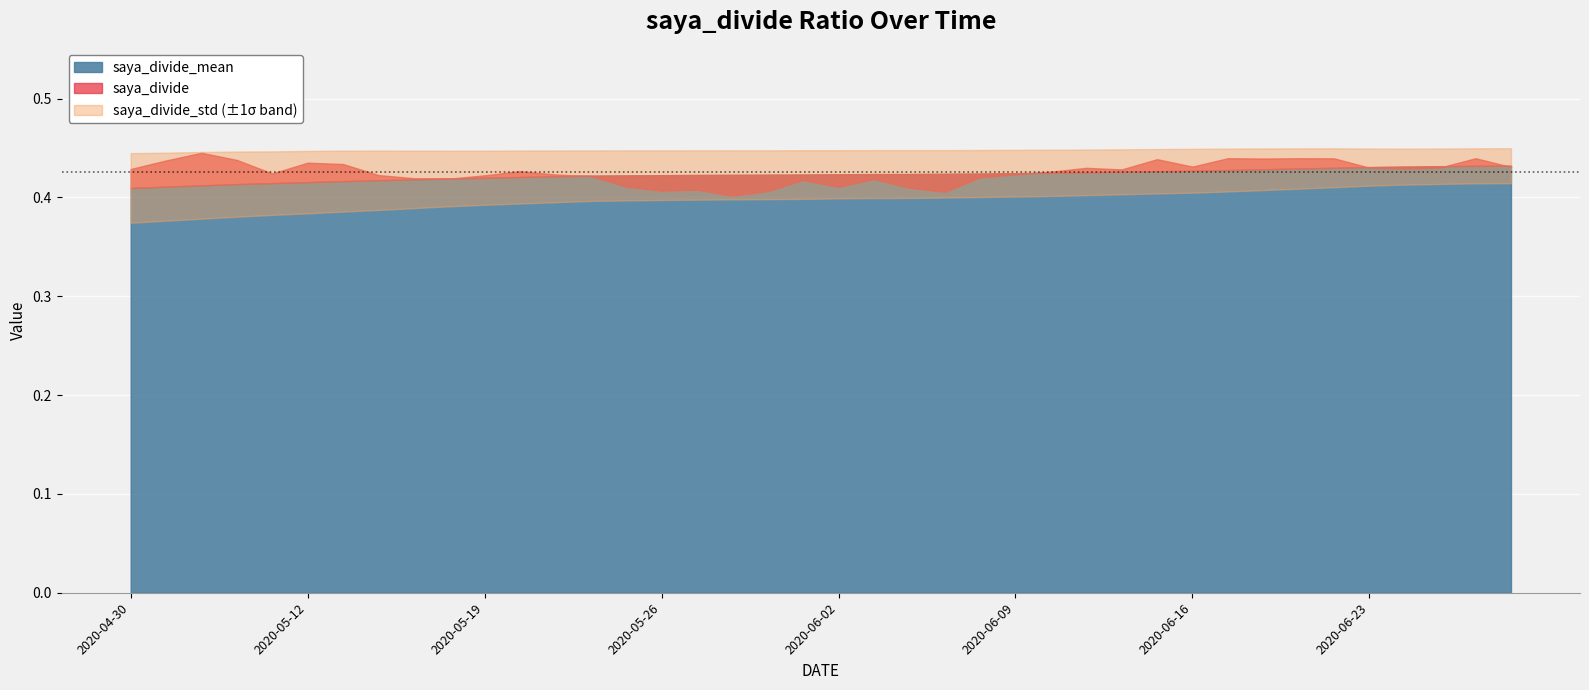

How many intersections are there between saya_divide and saya_divide_mean?

7